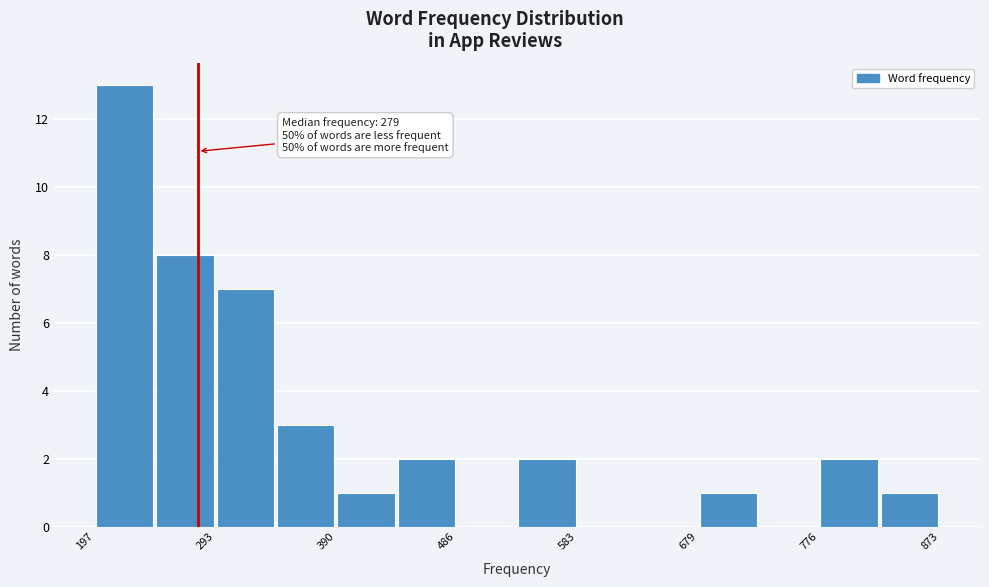

Which range on the x-axis has the tallest bar?

200 to 250